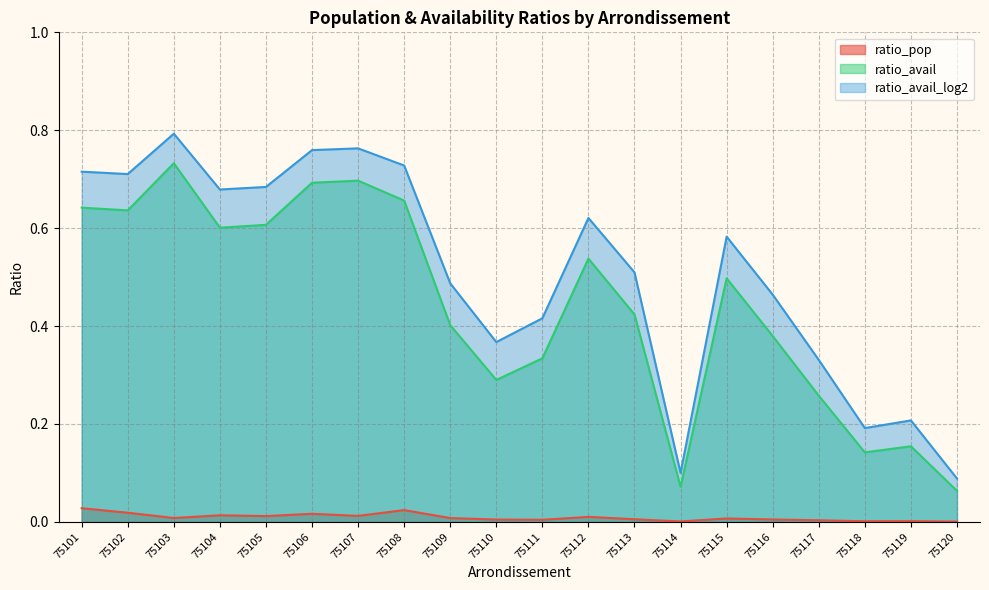

What is the spread (max minus min) of values at 75117?

0.3